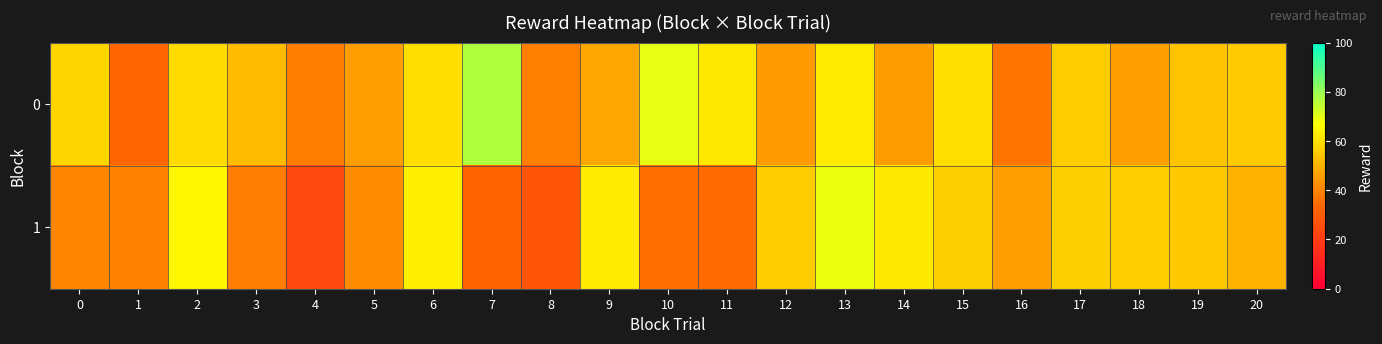

Count the number of categories in the chart.

21